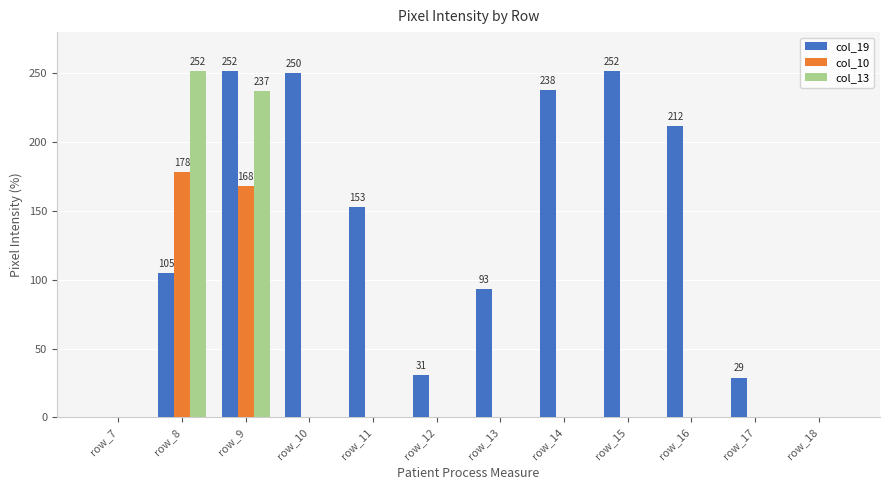

Is it true that col_19 equals 0 at row_7?

True